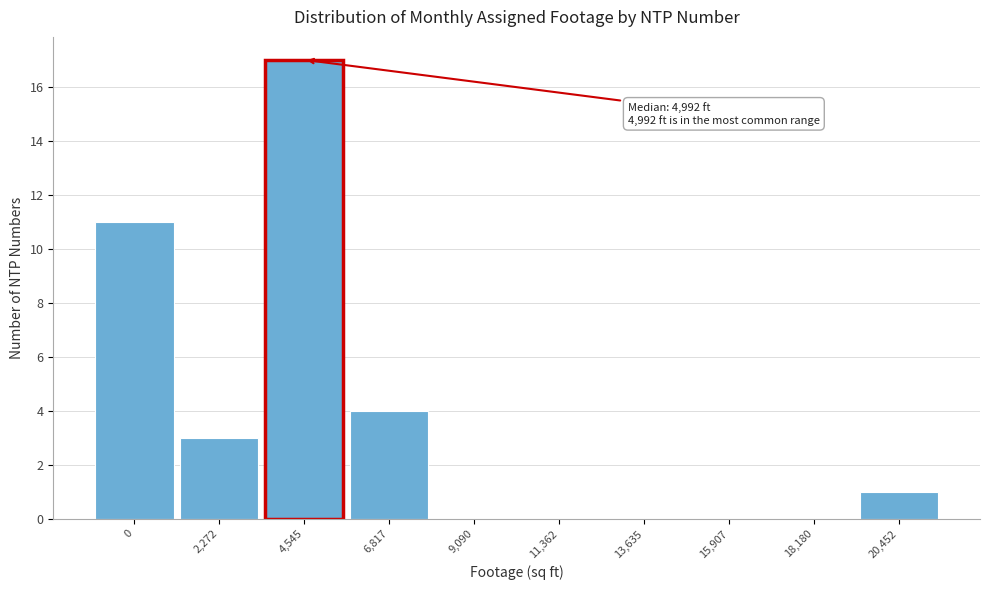

Reading left to right, transcribe all the data shown in this chart.

0=11	2,272=3	4,545=17	6,817=4	9,090=0	11,362=0	13,635=0	15,907=0	18,180=0	20,452=1